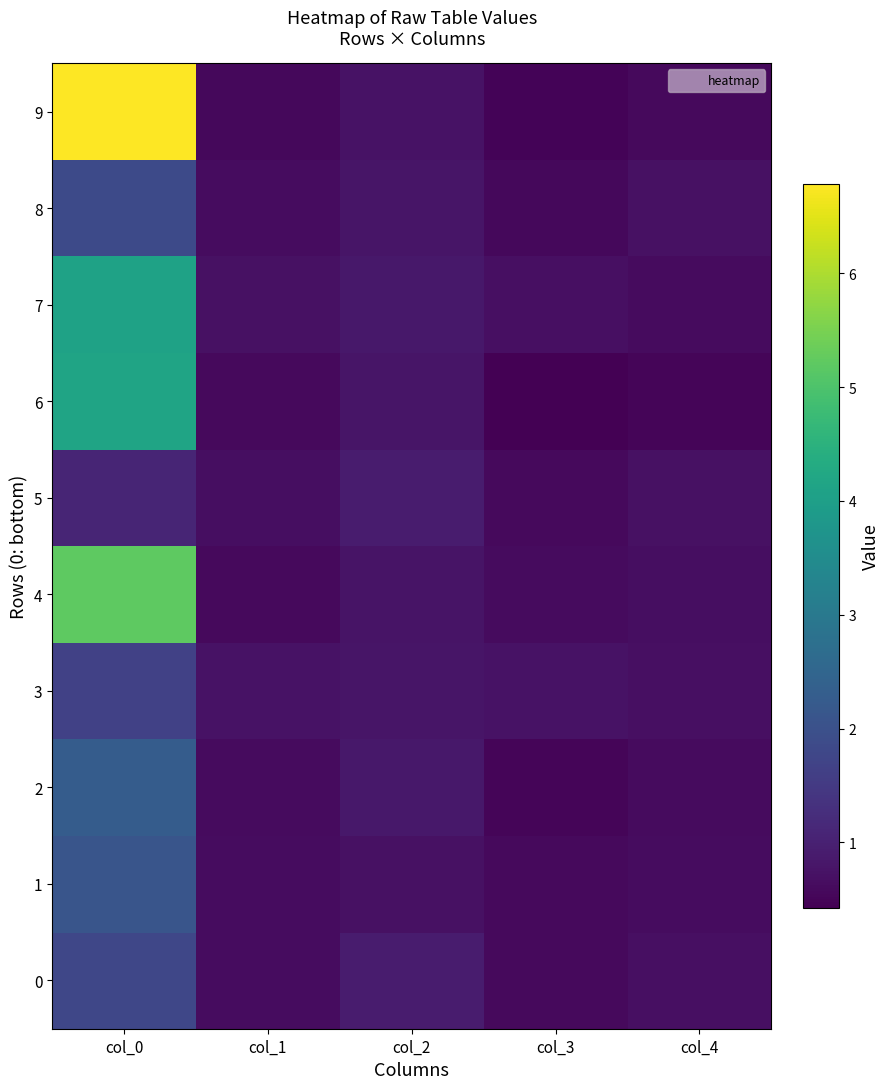

Which label corresponds to the largest value in the chart?

col_0